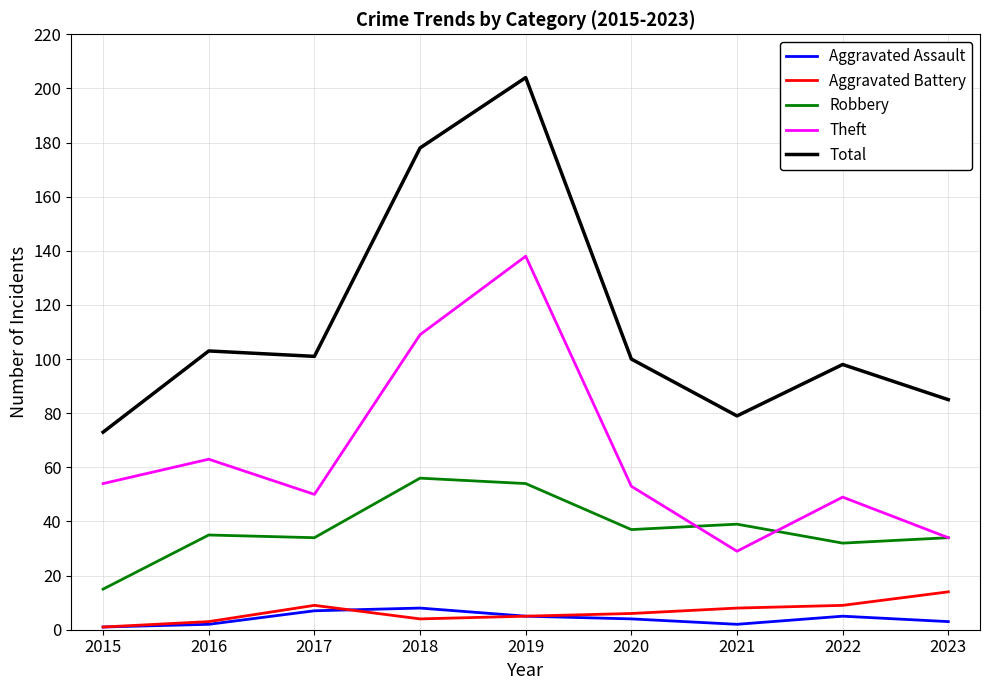

Reading left to right, transcribe all the data shown in this chart.

Aggravated Assault: 2015=1	2016=2	2017=7	2018=8	2019=5	2020=4	2021=2	2022=5	2023=3
Aggravated Battery: 2015=1	2016=3	2017=9	2018=4	2019=5	2020=6	2021=8	2022=9	2023=14
Robbery: 2015=15	2016=35	2017=34	2018=56	2019=54	2020=37	2021=39	2022=32	2023=34
Theft: 2015=54	2016=63	2017=50	2018=109	2019=138	2020=53	2021=29	2022=49	2023=34
Total: 2015=73	2016=103	2017=101	2018=178	2019=204	2020=100	2021=79	2022=98	2023=85